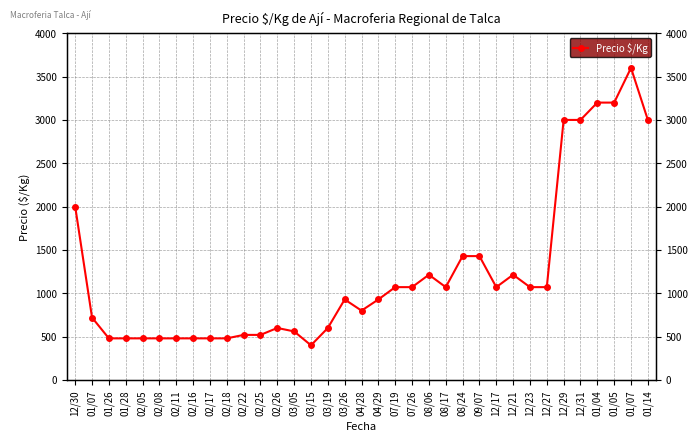

Reading right to left, extract all data points from this chart.

01/14=3000	01/07=3600	01/05=3200	01/04=3200	12/31=3000	12/29=3000	12/27=1071	12/23=1071	12/21=1214	12/17=1071	09/07=1429	08/24=1429	08/17=1071	08/06=1214	07/26=1071	07/19=1071	04/29=929	04/28=800	03/26=929	03/19=600	03/15=400	03/05=560	02/26=600	02/25=520	02/22=520	02/18=480	02/17=480	02/16=480	02/11=480	02/08=480	02/05=480	01/28=480	01/26=480	01/07=720	12/30=2000